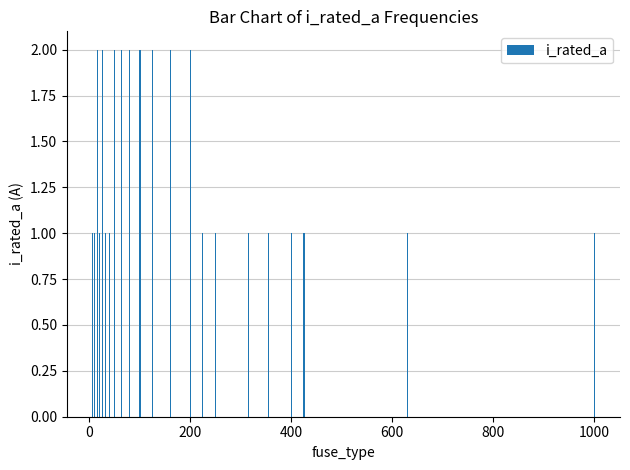

What is the sum of all values?

31